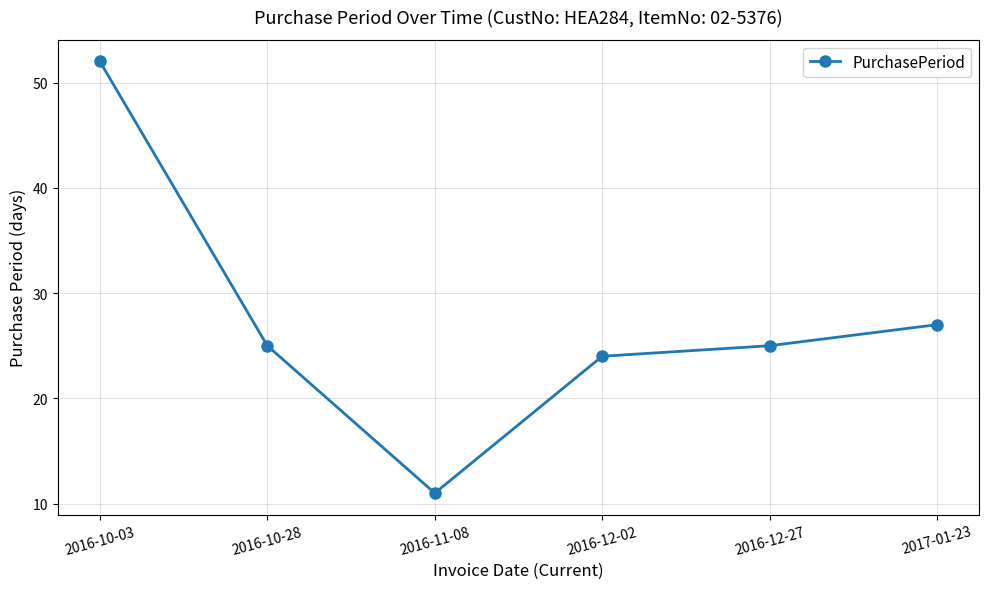

What is the ratio of the value at 2016-11-08 to the value at 2016-12-27?

0.4